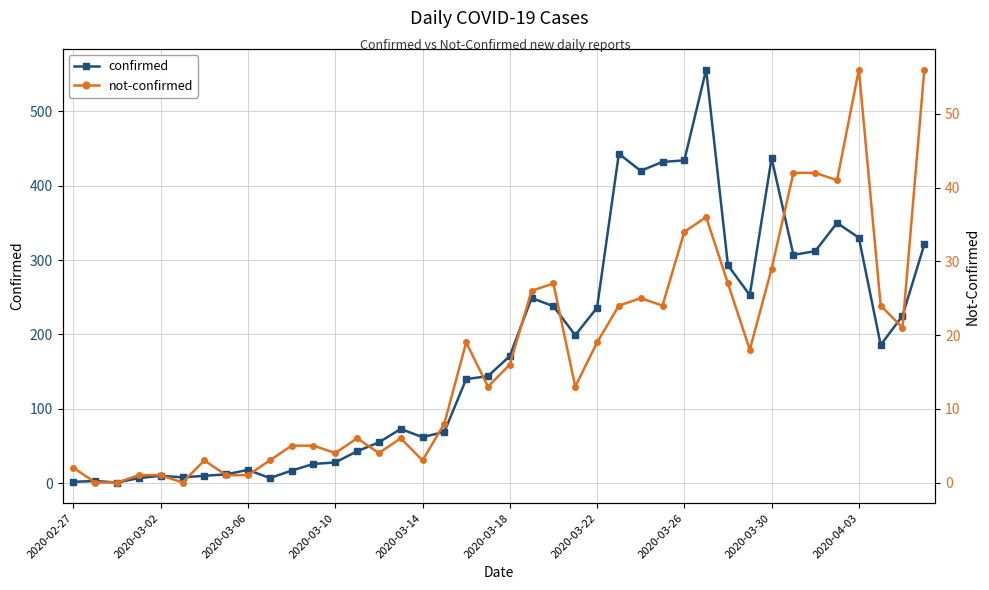

What are all the series names shown in the legend?

confirmed, not-confirmed